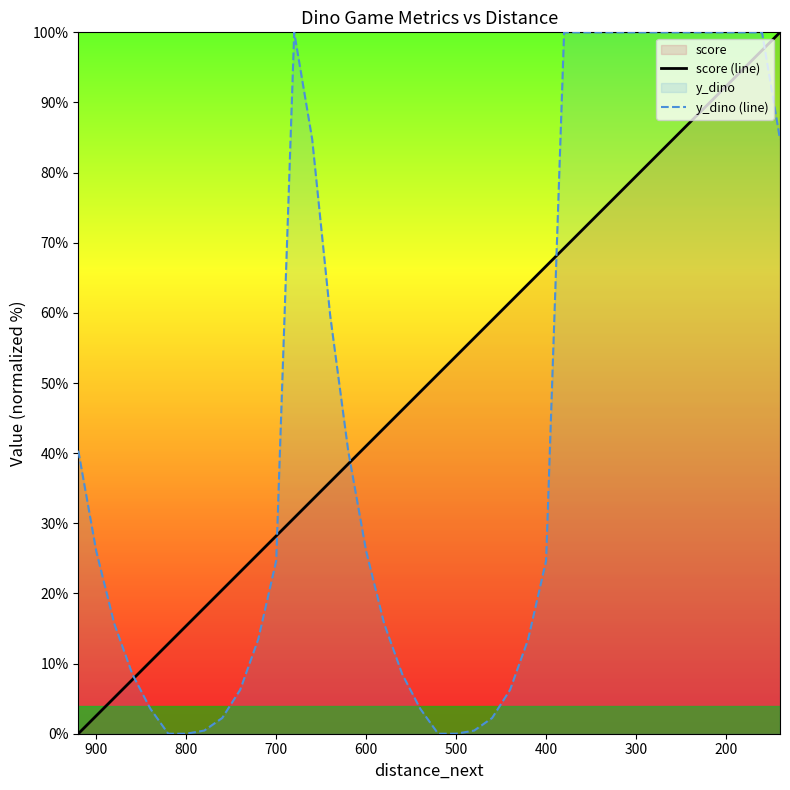

The value of score (line) at 27 is 108.3. True or false?

False